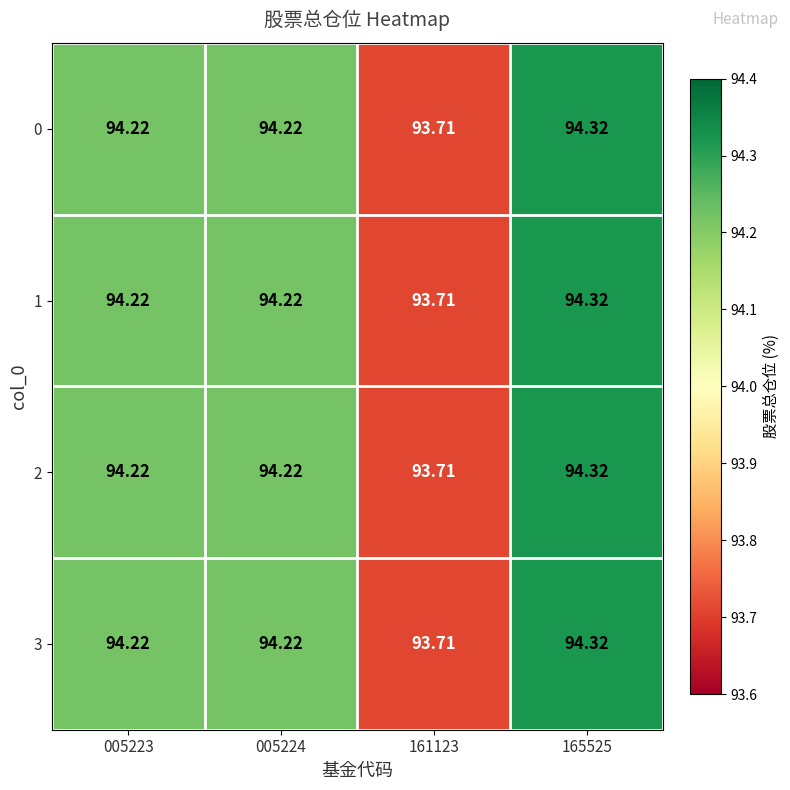

Reading left to right, transcribe all the data shown in this chart.

0: 005223=94.2	005224=94.2	161123=93.7	165525=94.3
1: 005223=94.2	005224=94.2	161123=93.7	165525=94.3
2: 005223=94.2	005224=94.2	161123=93.7	165525=94.3
3: 005223=94.2	005224=94.2	161123=93.7	165525=94.3